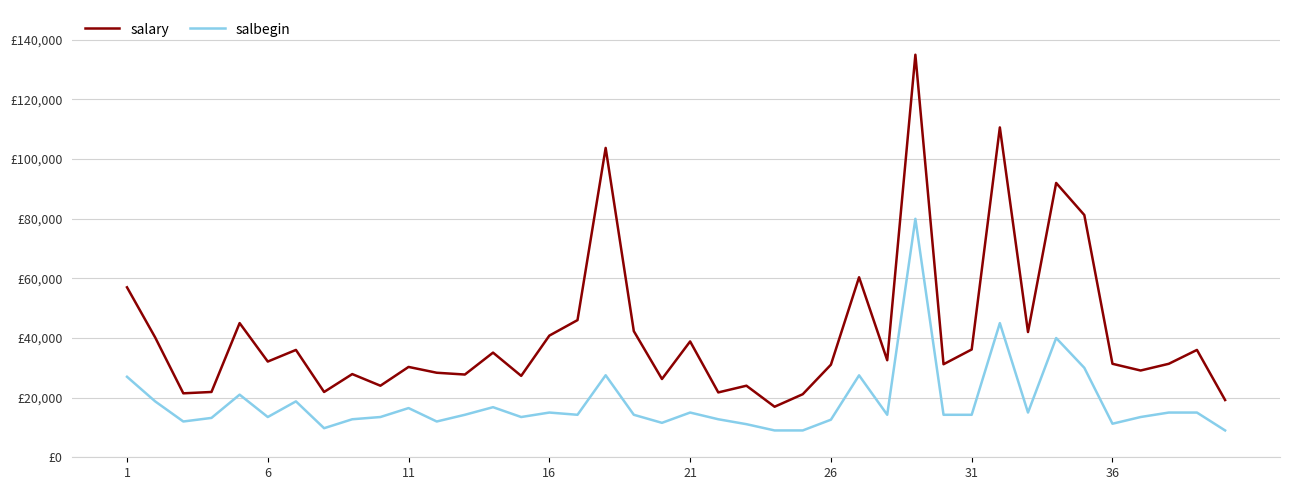

Does the chart display data point markers on the line(s)?

No